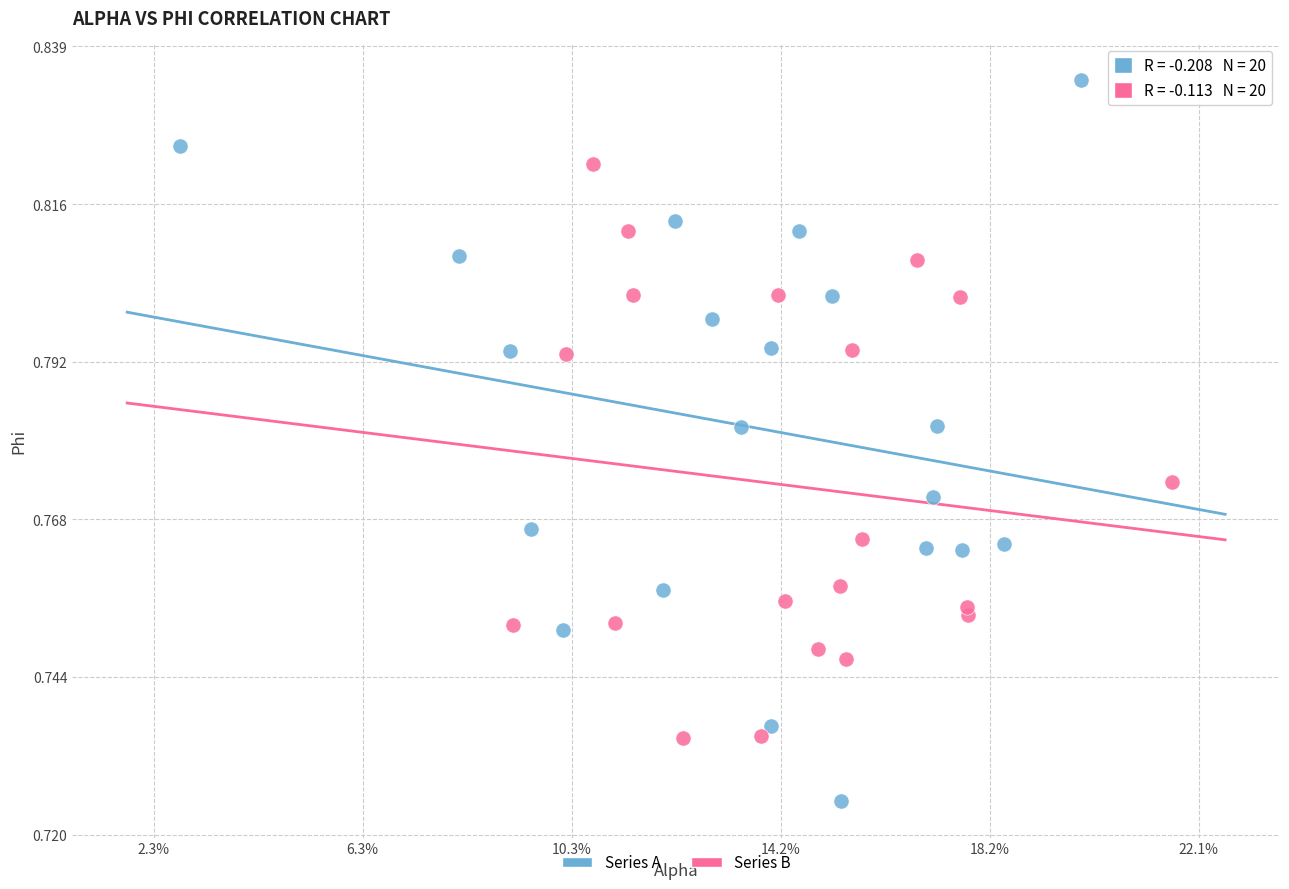

Which series has the largest Y range (max minus min)?

Series A